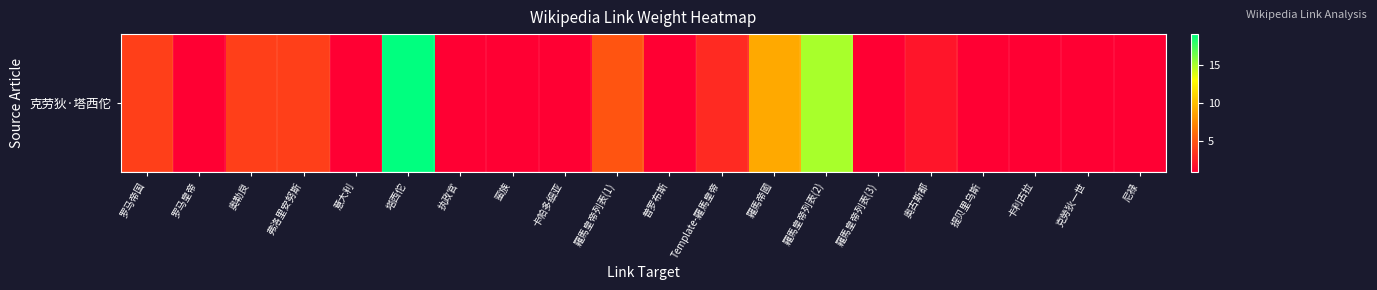

Is it true that the value at 克勞狄一世 is 2?

False